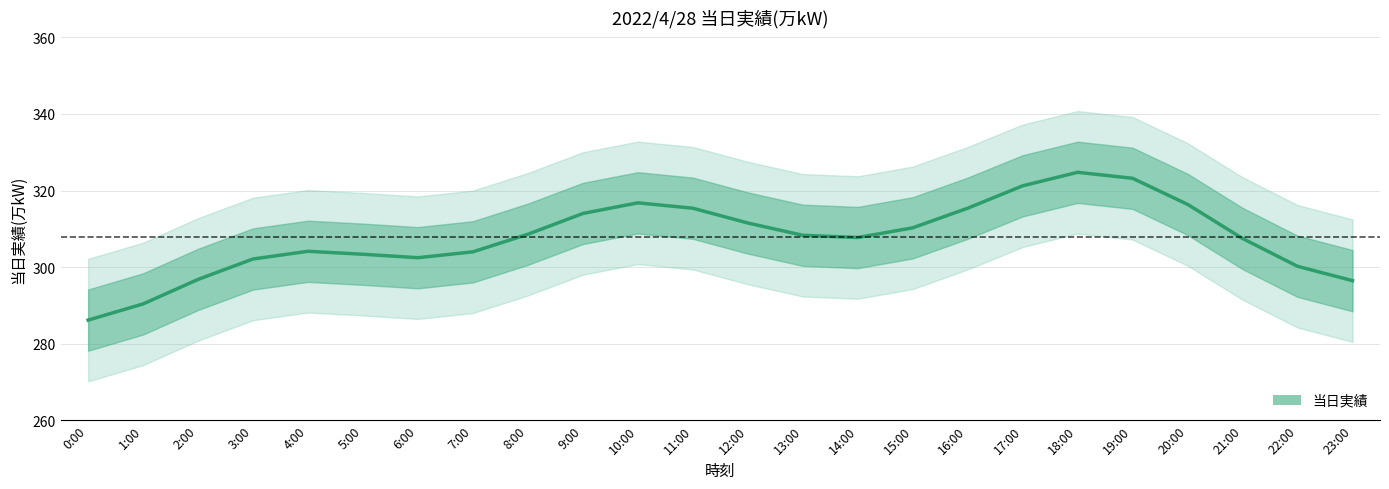

Between 23:00 and 6:00, which is larger?

6:00